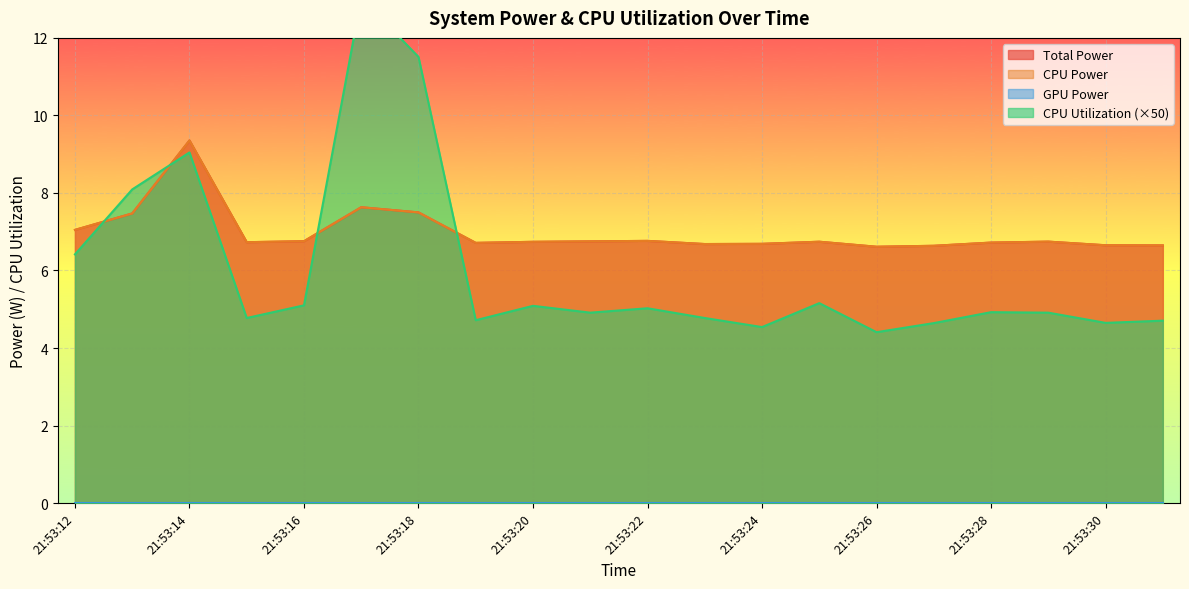

Rank the categories by CPU Power value from lowest to highest.

21:53:26, 21:53:27, 21:53:31, 21:53:30, 21:53:23, 21:53:24, 21:53:19, 21:53:28, 21:53:15, 21:53:20, 21:53:25, 21:53:29, 21:53:21, 21:53:16, 21:53:22, 21:53:12, 21:53:13, 21:53:18, 21:53:17, 21:53:14